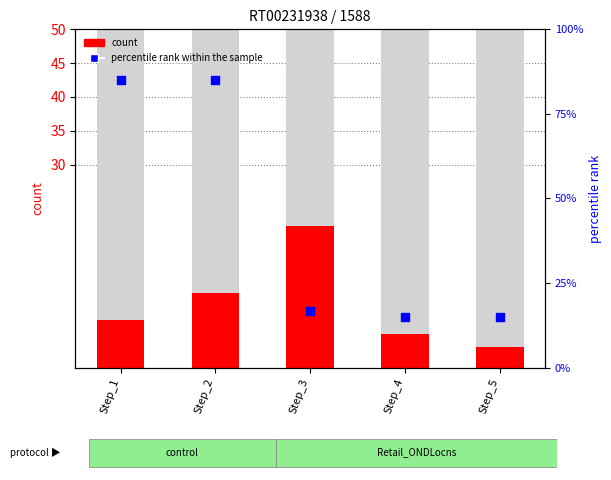

What is the total value across all series at Step_3?

37.7